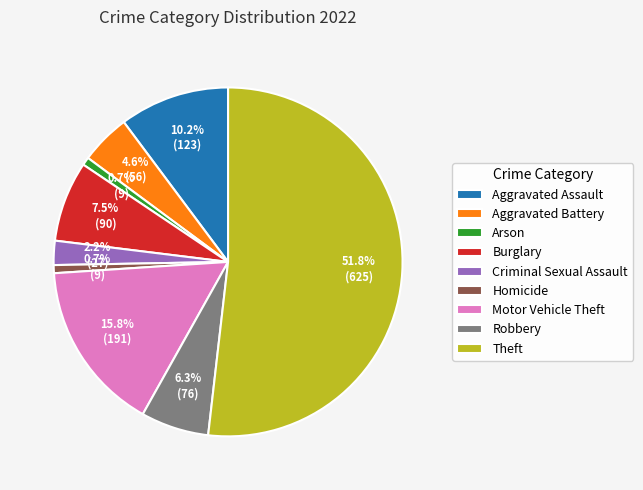

To the nearest percent, what portion does Theft represent?

52%